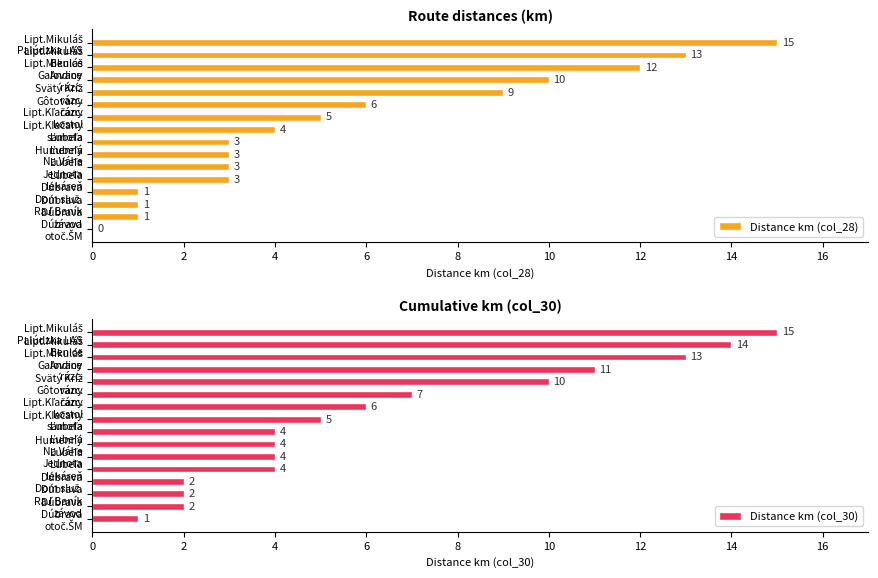

At how many categories does at least one series exceed 1?

15